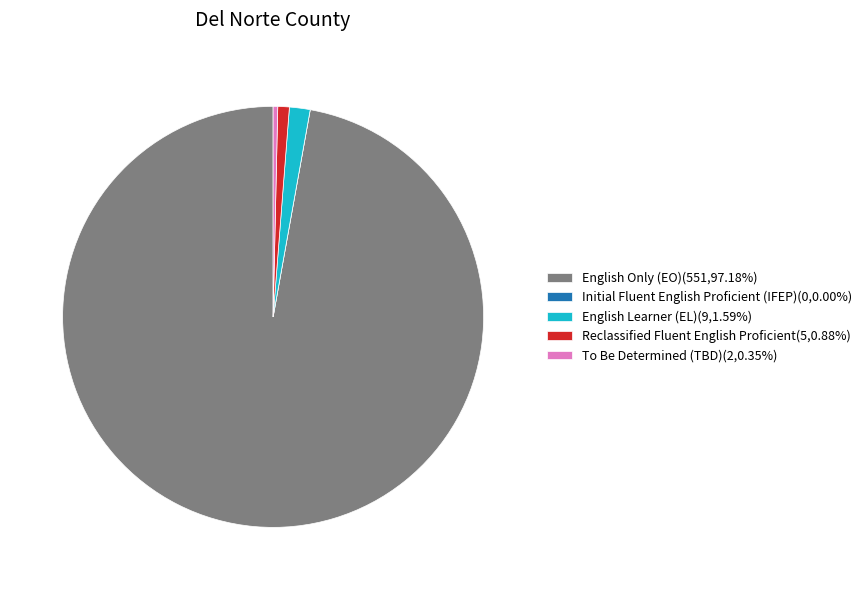

Does English Only (EO)(551,97.18%) represent more than half of the total?

Yes